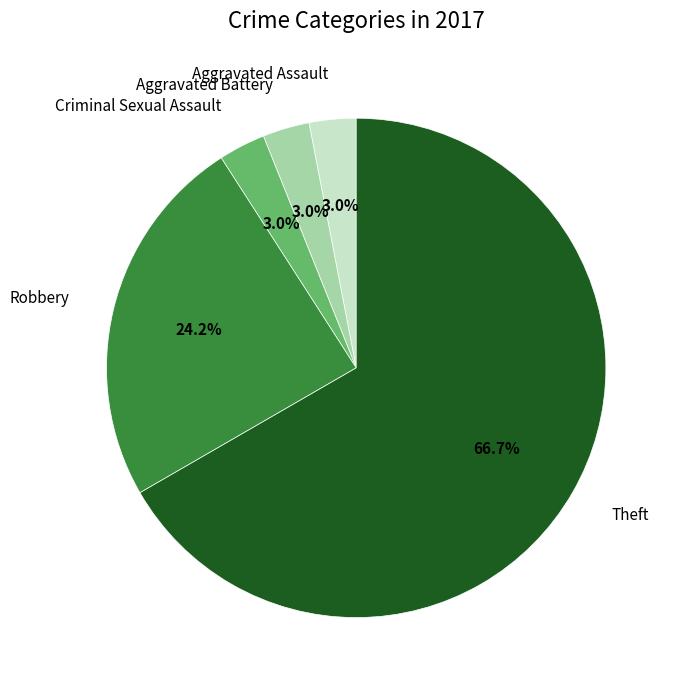

How many slices are in this pie chart?

5